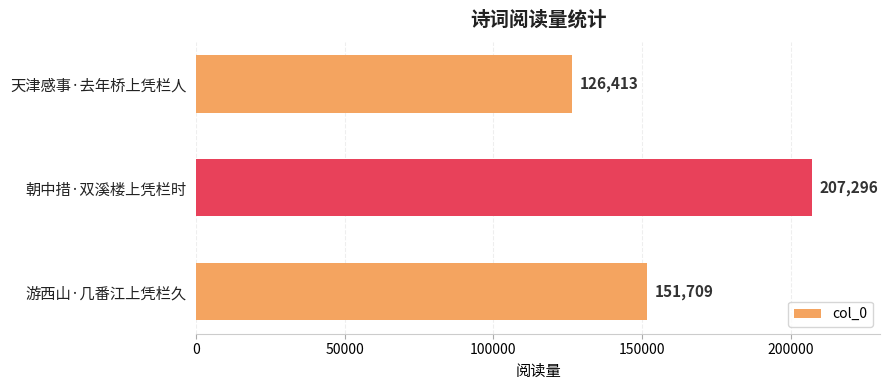

List the labels in order of value, smallest first.

天津感事·去年桥上凭栏人, 游西山·几番江上凭栏久, 朝中措·双溪楼上凭栏时